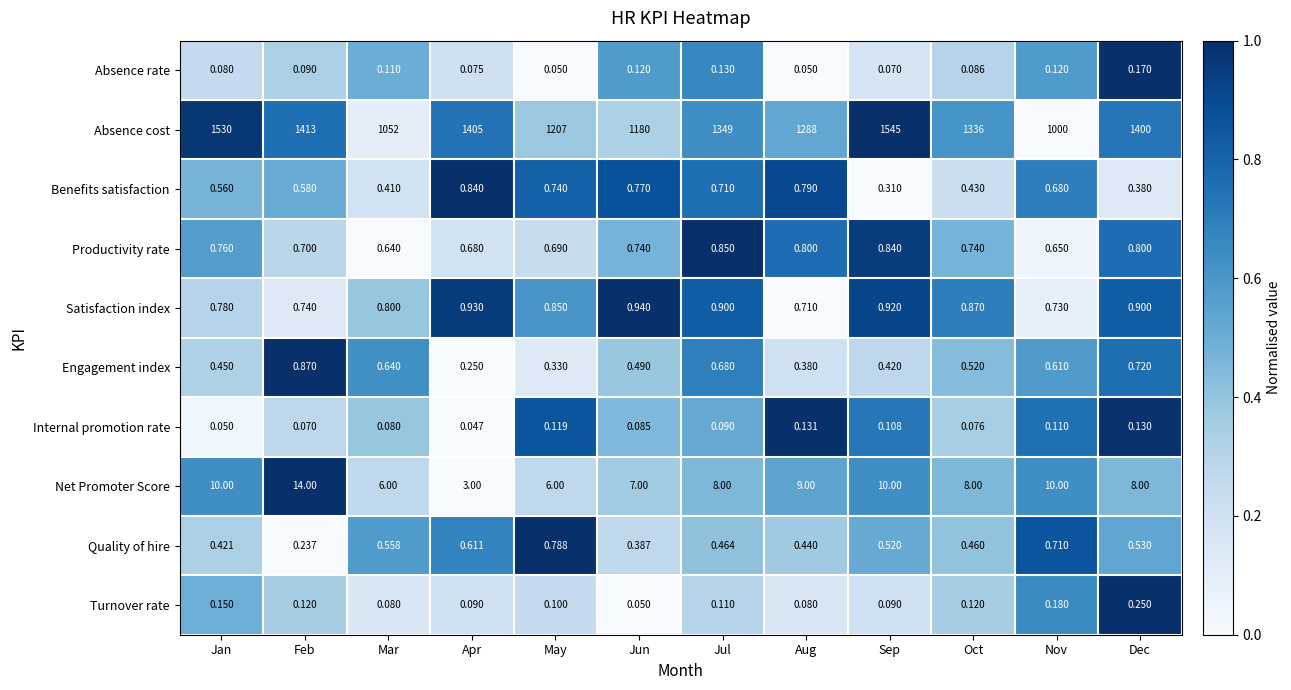

Which series has the largest total across all categories?

Absence cost